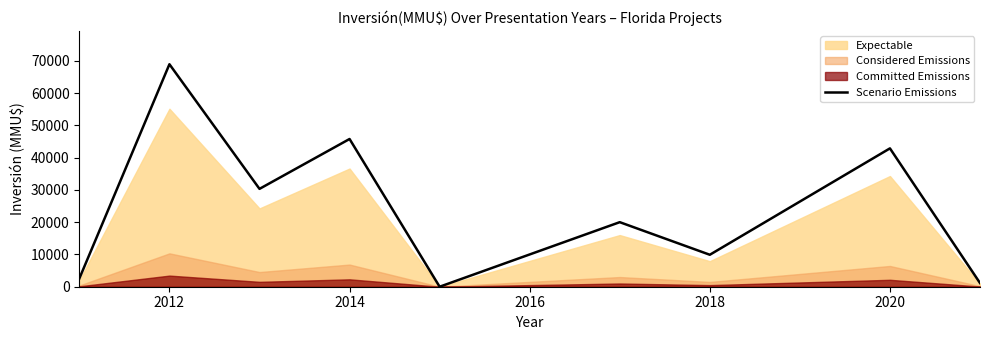

Which category has the highest value in the Scenario Emissions series?

2012